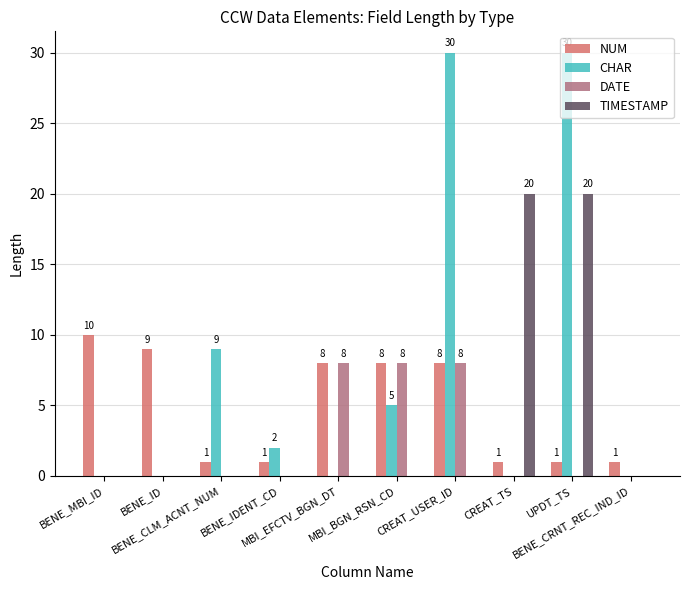

What is the approximate value of NUM at BENE_ID?

9